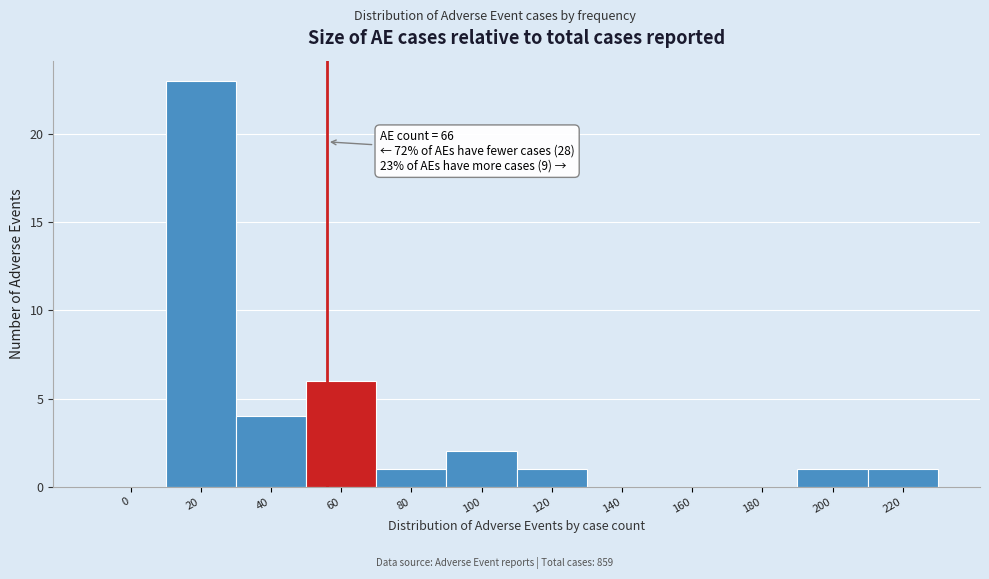

Reading left to right, what are all the values shown in this chart?

0=0	20=23	40=4	60=6	80=1	100=2	120=1	140=0	160=0	180=0	200=1	220=1